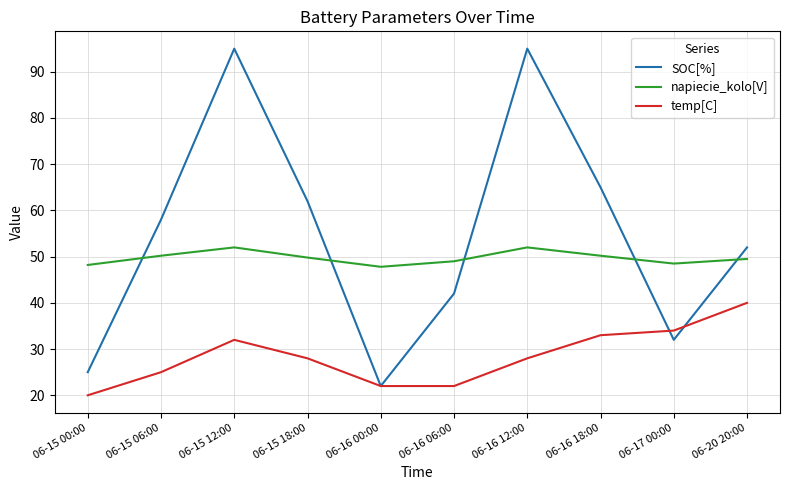

True or false: napiecie_kolo[V] and SOC[%] intersect in this chart.

True